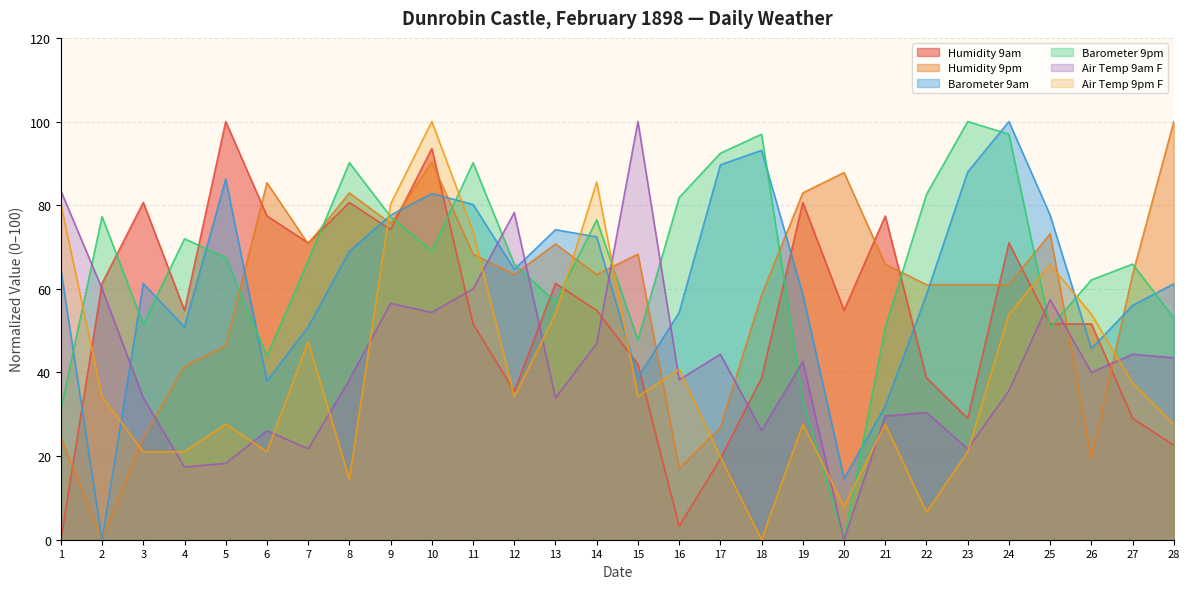

What is the value of the Barometer 9am point at the 25th from the left?

77.6